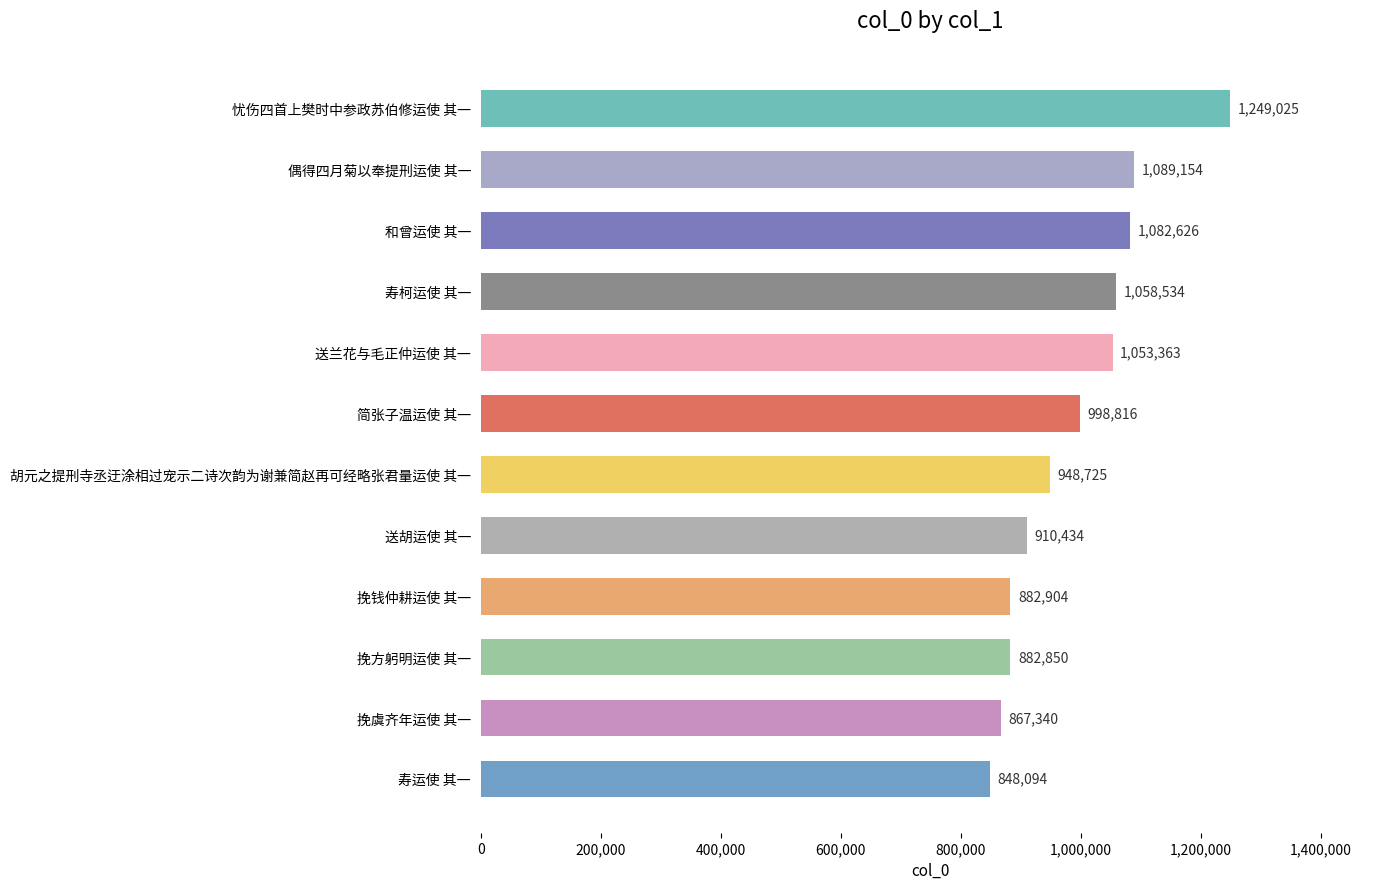

List the labels in order of value, smallest first.

寿运使 其一, 挽虞齐年运使 其一, 挽方躬明运使 其一, 挽钱仲耕运使 其一, 送胡运使 其一, 胡元之提刑寺丞迂涂相过宠示二诗次韵为谢兼简赵再可经略张君量运使 其一, 简张子温运使 其一, 送兰花与毛正仲运使 其一, 寿柯运使 其一, 和曾运使 其一, 偶得四月菊以奉提刑运使 其一, 忧伤四首上樊时中参政苏伯修运使 其一